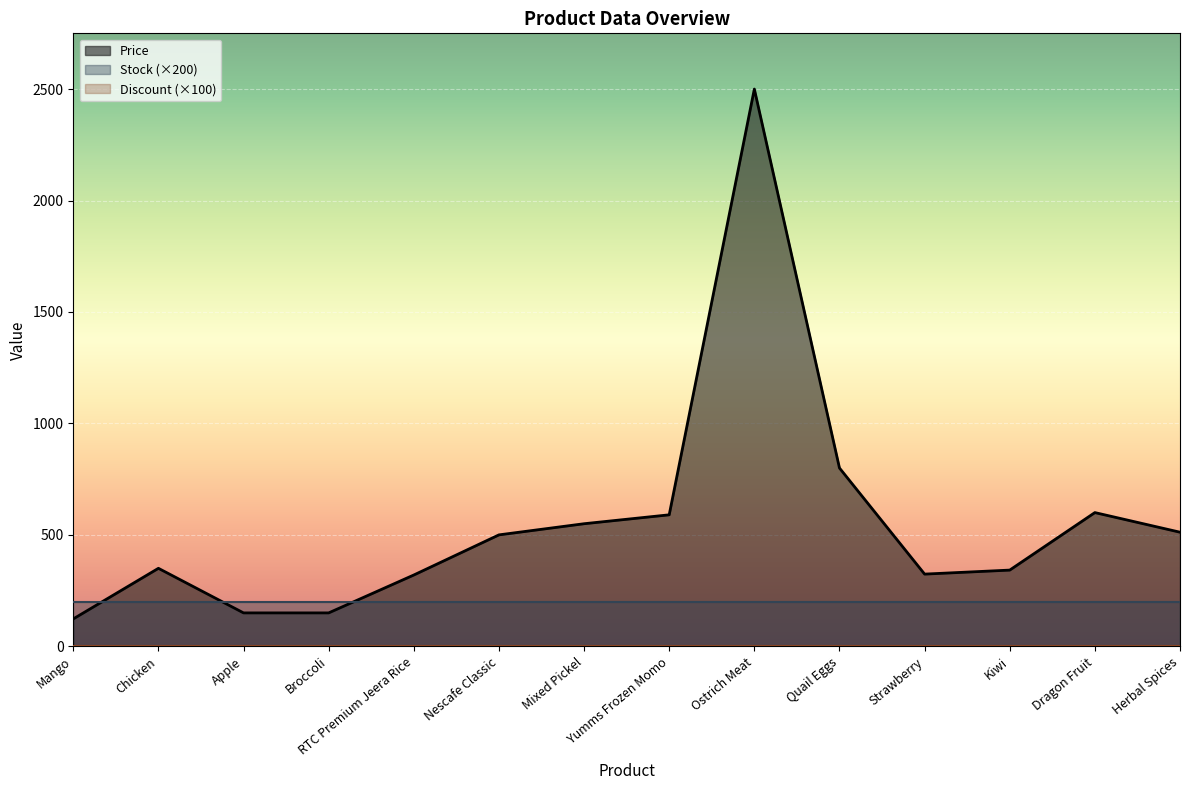

At which category is the sum across all series the highest?

Ostrich Meat